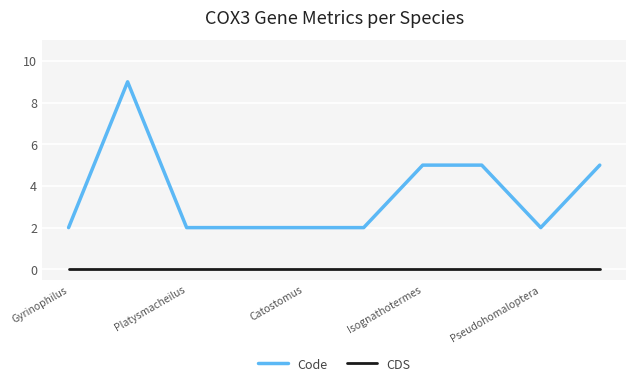

Which series has the largest total across all categories?

Code